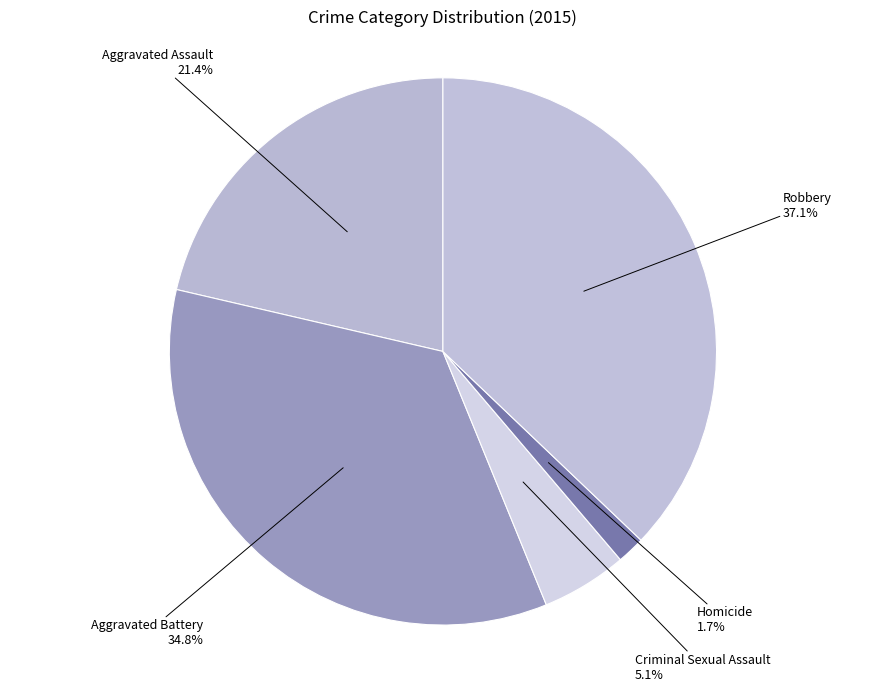

Count the number of slices in the pie.

5